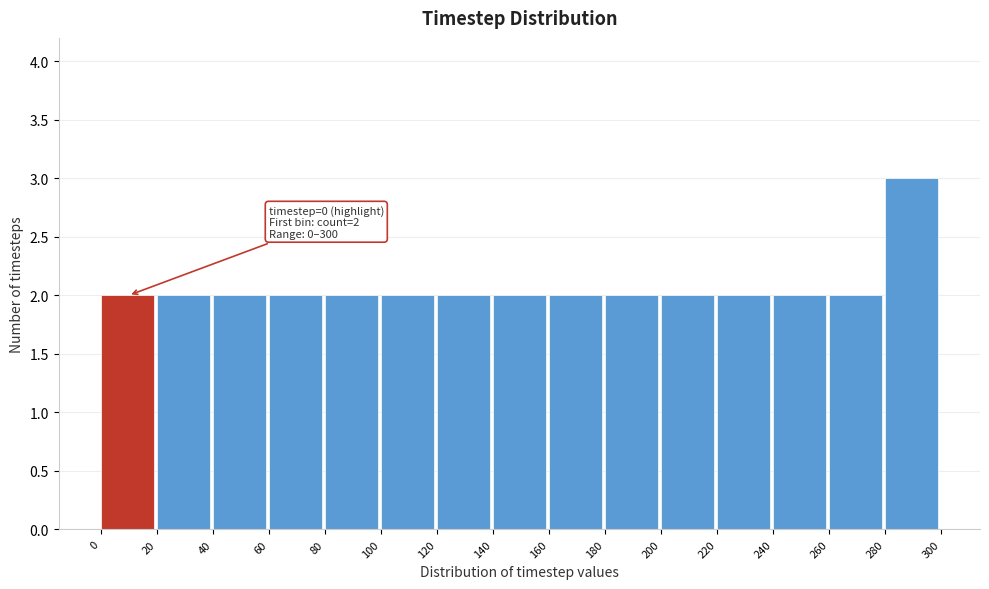

Which range on the x-axis has the tallest bar?

280 to 300